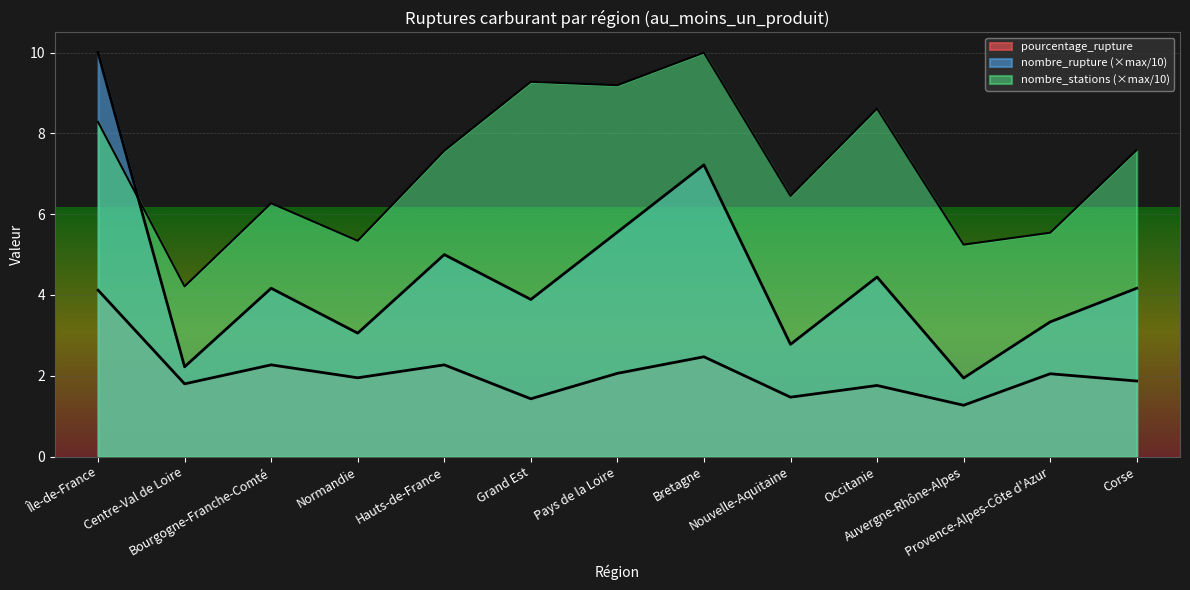

What is the smallest value displayed?

1.3